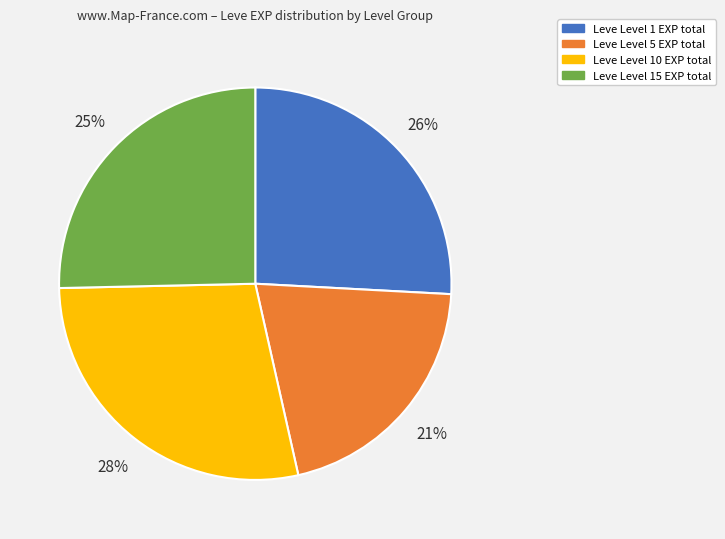

Between Leve Level 5 EXP total and Leve Level 15 EXP total, which is larger?

Leve Level 15 EXP total